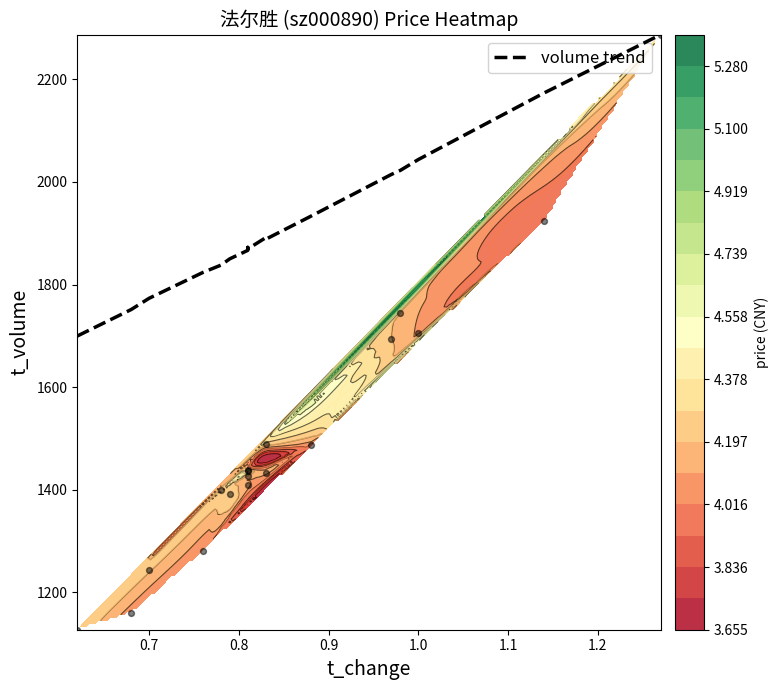

Reading left to right, what are all the values shown in this chart?

1699.6	1751.2	1773.1	1823.6	1837.8	1850.1	1866.6	1872.4	1871.0	1869.3	1891.3	1888.2	1932.9	2014.6	2022.5	2043.6	2173.3	2287.0